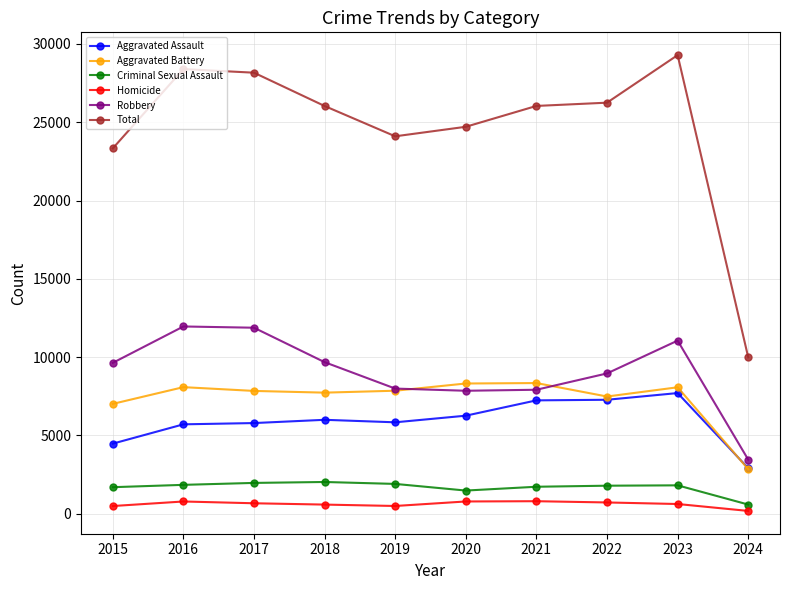

True or false: Criminal Sexual Assault has more than 0 points higher than both neighbors.

True